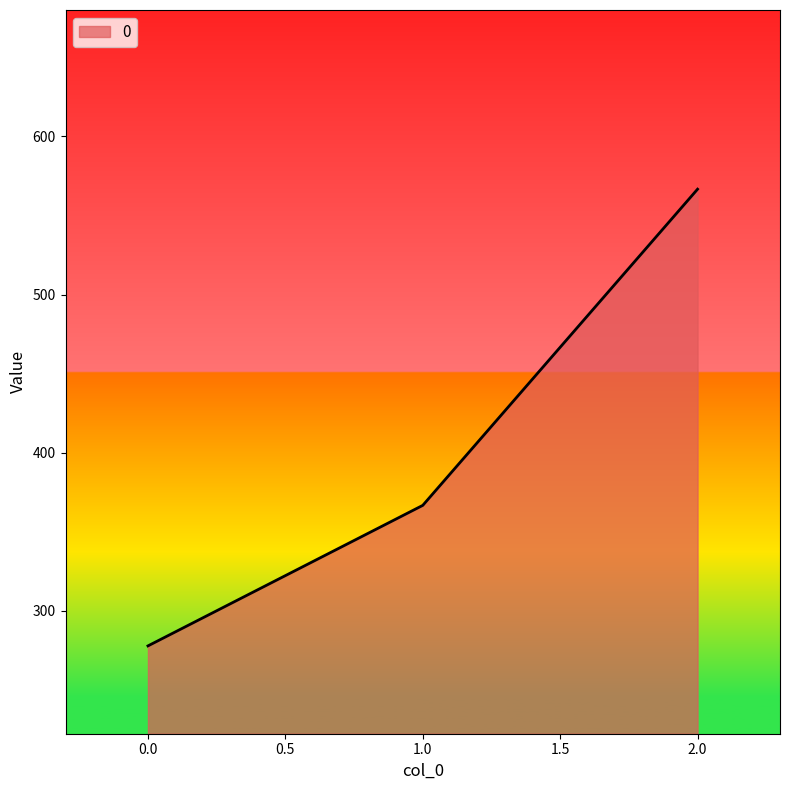

What value does the data have at 2.0?

566.7